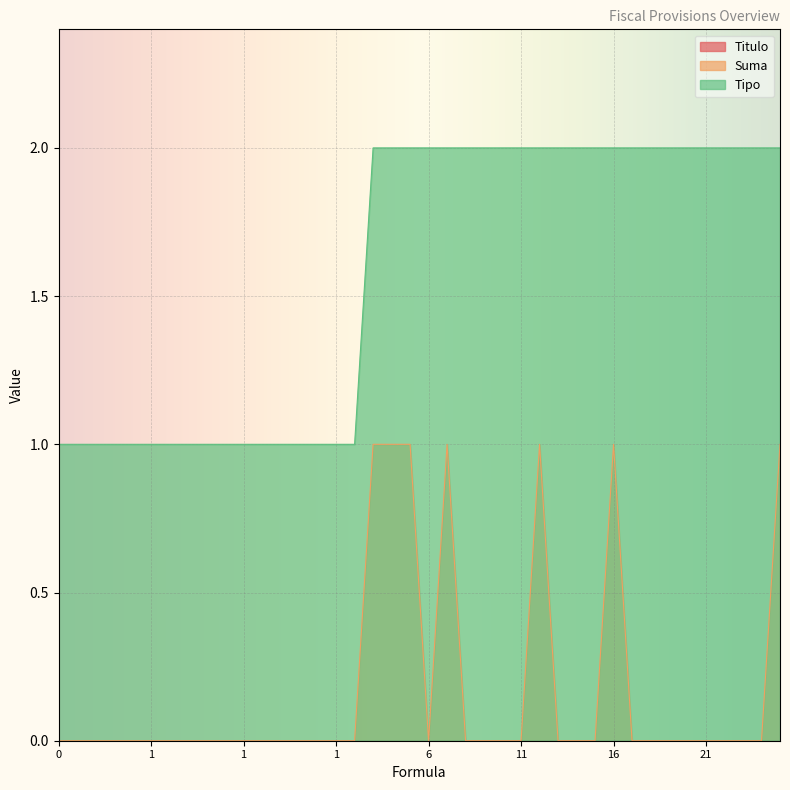

True or false: Tipo and Suma cross at least once.

False